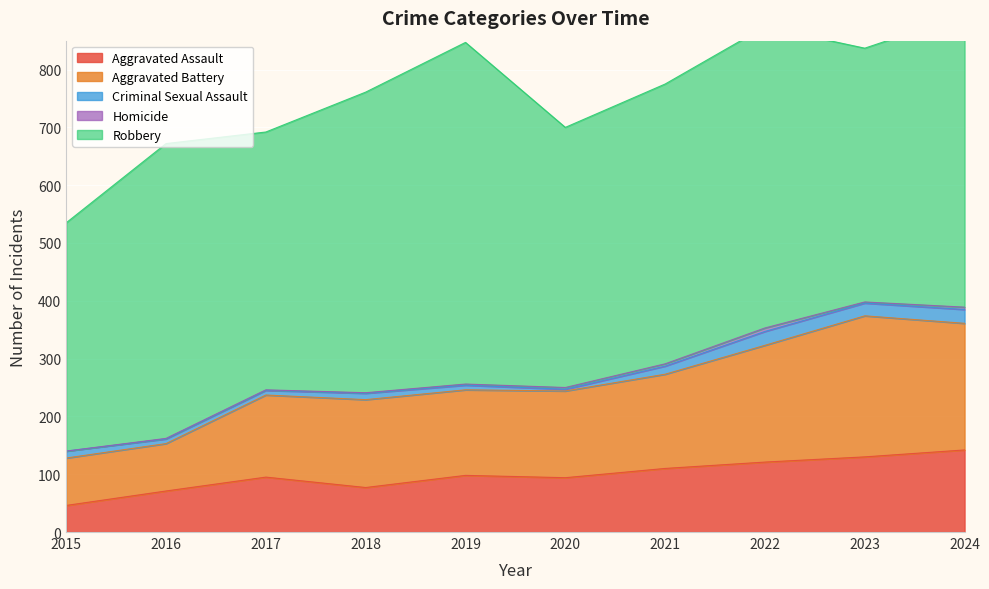

True or false: Homicide and Aggravated Assault cross at least once.

False